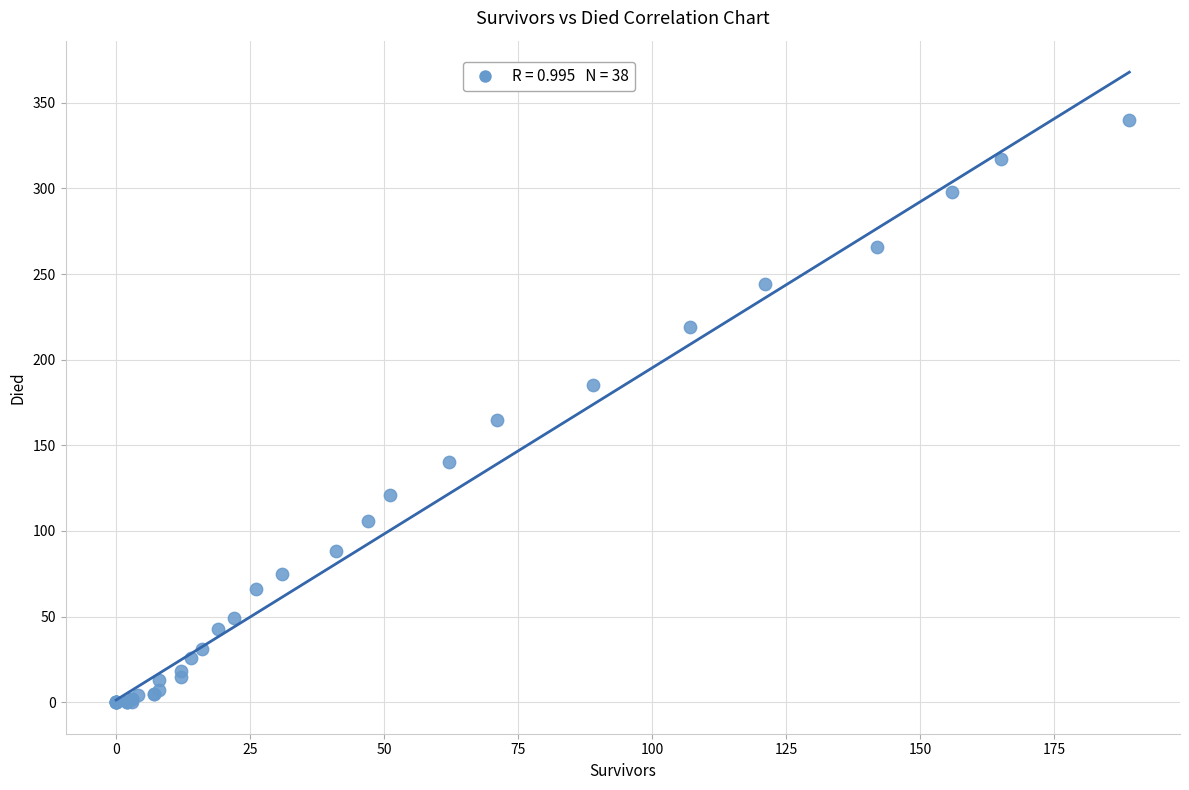

What Y value in the scatter plot is closest to 170?

165